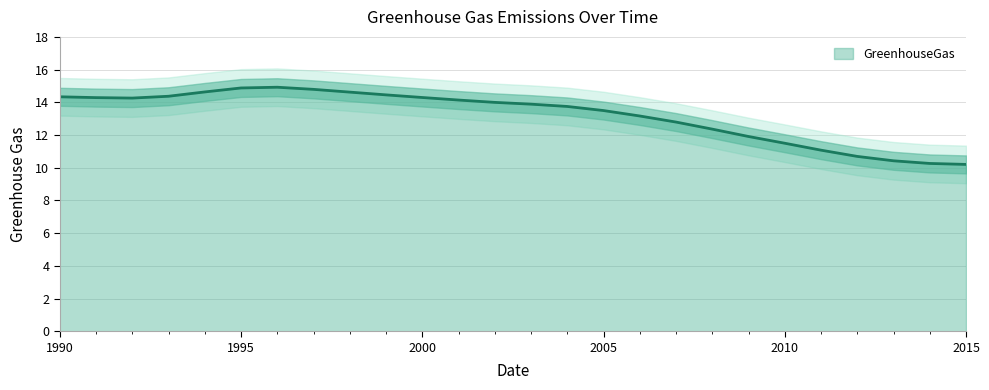

What is the value of the 20th point from the left?

11.9